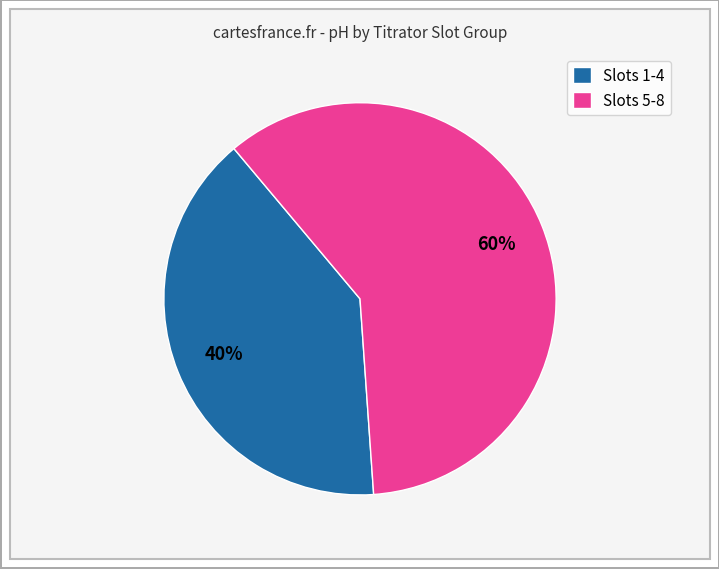

True or false: Slots 1-4 accounts for 50% of the total.

False